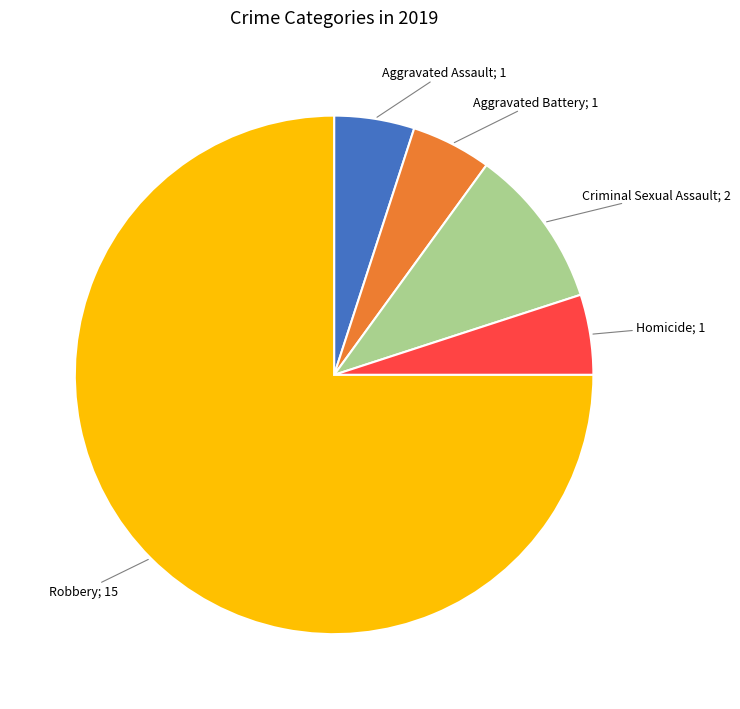

Count the number of slices in the pie.

5